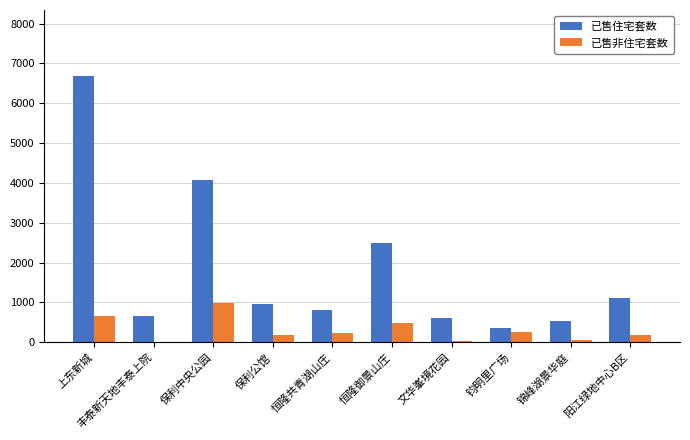

The value of 已售住宅套数 at 阳江绿地中心B区 is 1623. True or false?

False